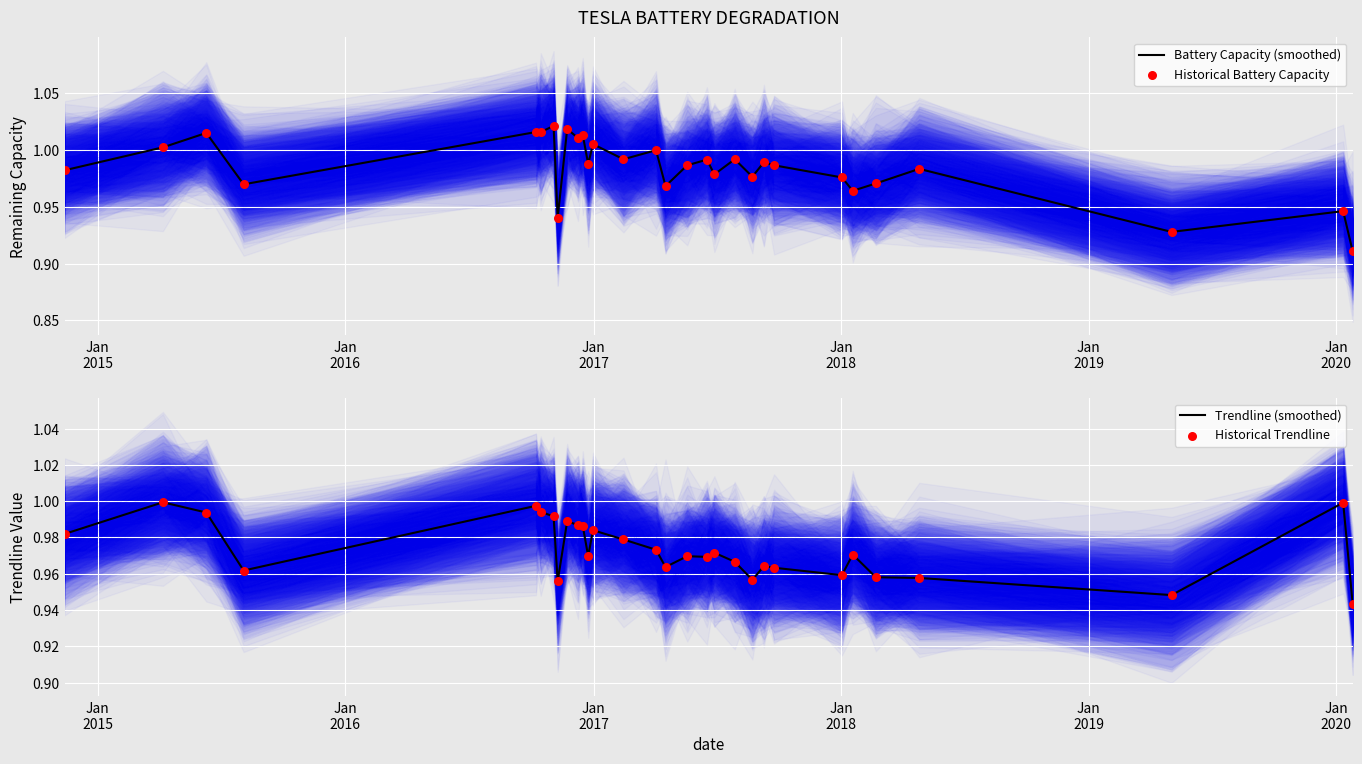

Which series reaches the maximum Y coordinate?

Battery Capacity (smoothed)